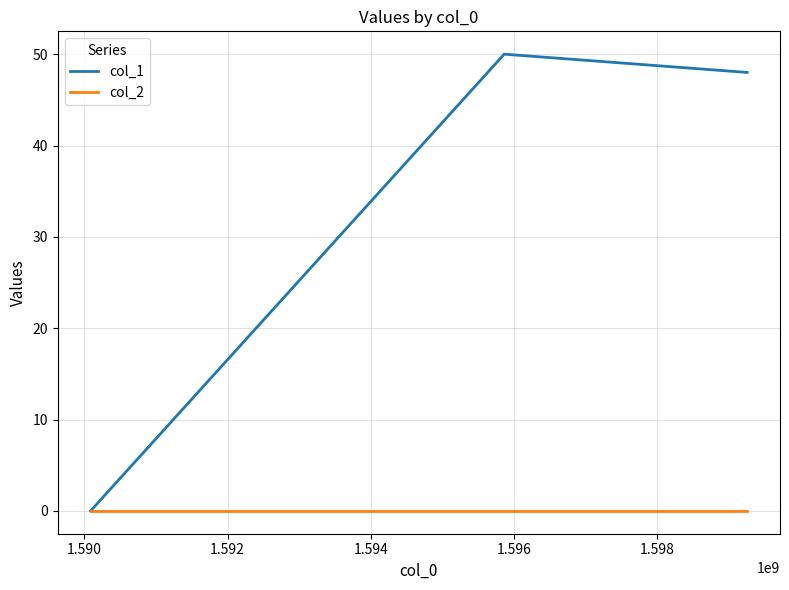

What is the maximum value for col_1?

50